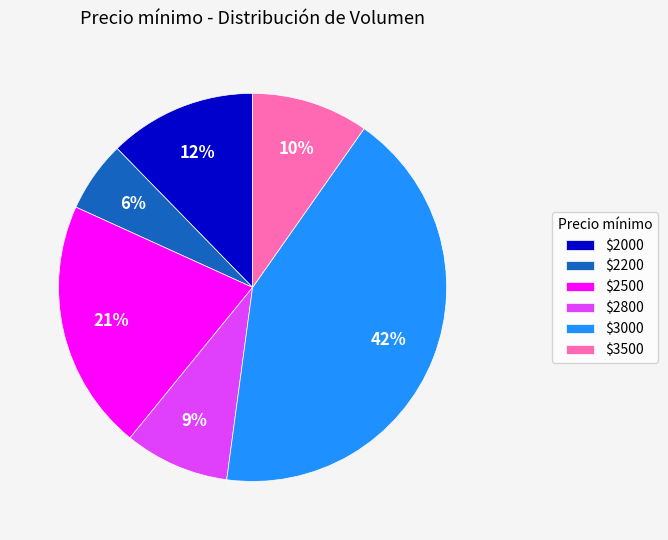

To the nearest percent, what is the difference between the largest and smallest slice percentages?

36%